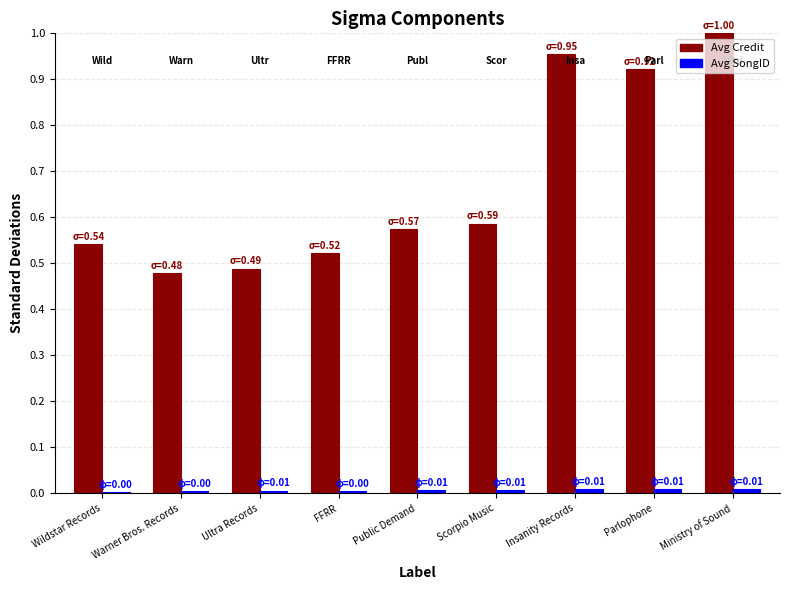

Which series has the widest spread of values?

Avg Credit